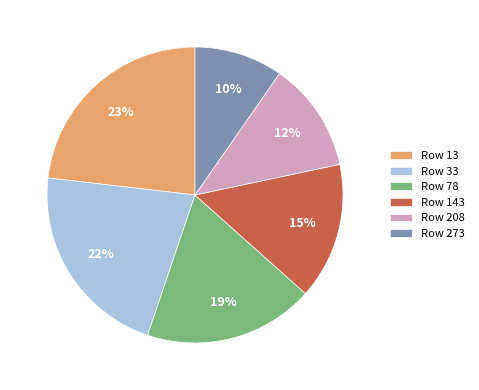

Is there any slice that represents more than half of the pie?

No